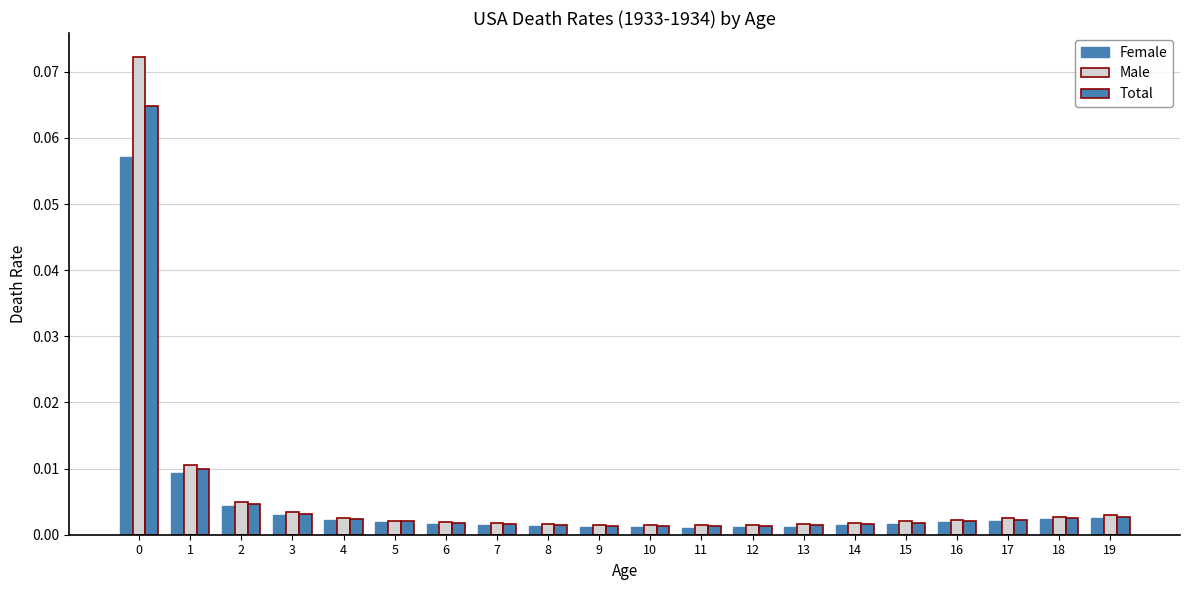

Is it true that Male equals 0.0 at 17?

True